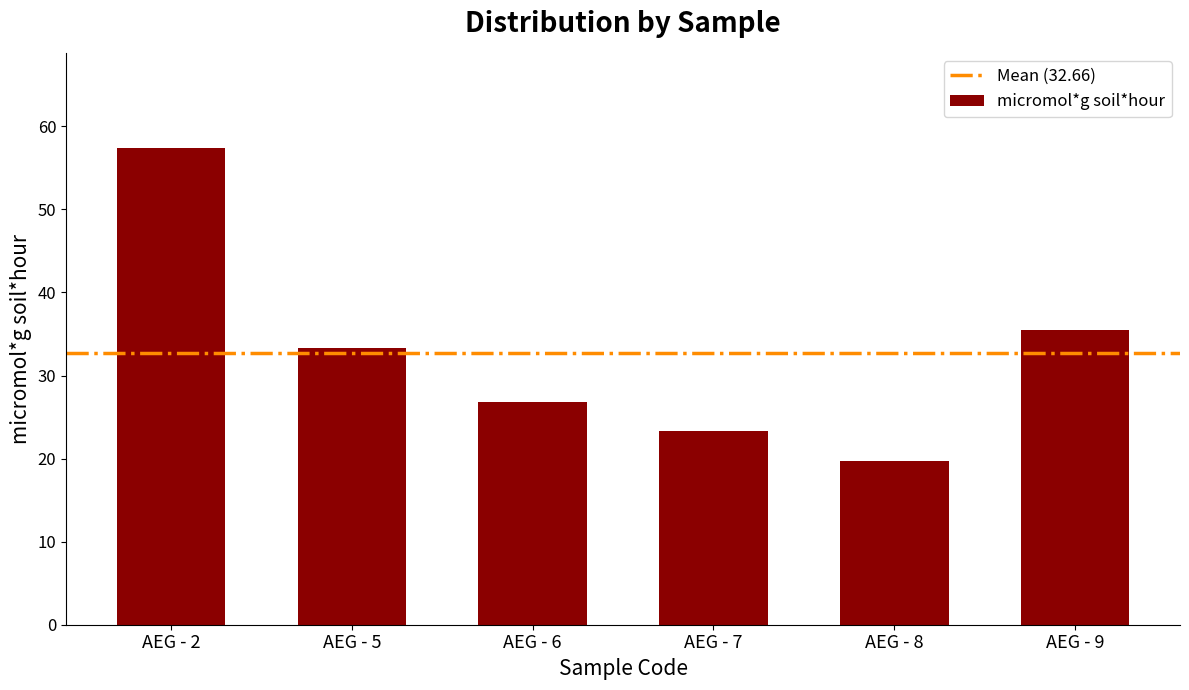

What is the ratio of the value at AEG - 5 to the value at AEG - 9?

0.9